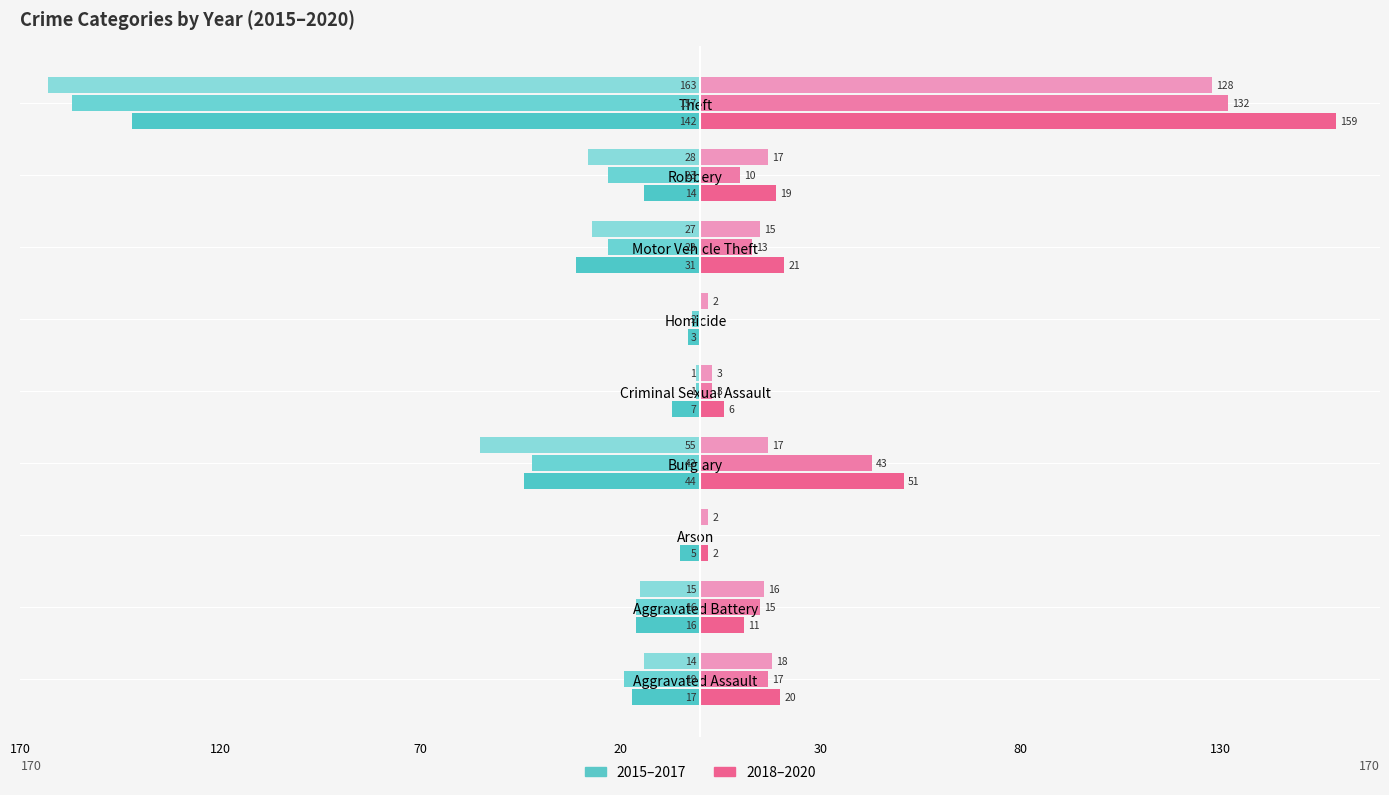

Does the chart contain any negative values?

Yes